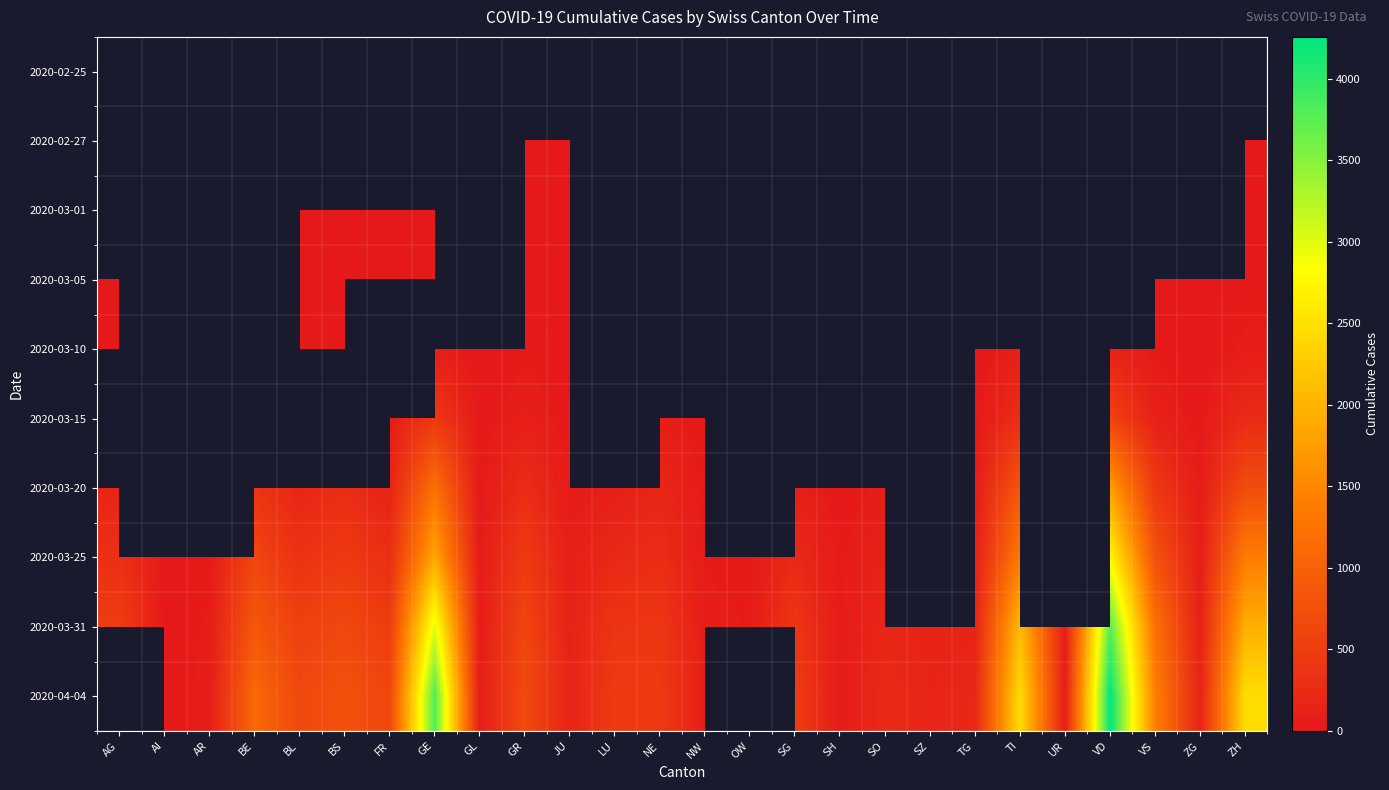

How many data points in 2020-04-04 are less than 452?

11